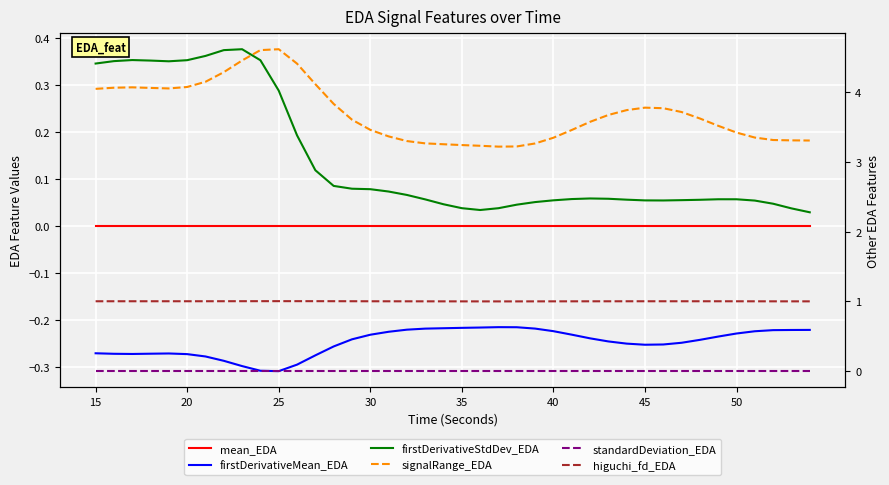

Is it true that standardDeviation_EDA equals 0.0 at 27?

False